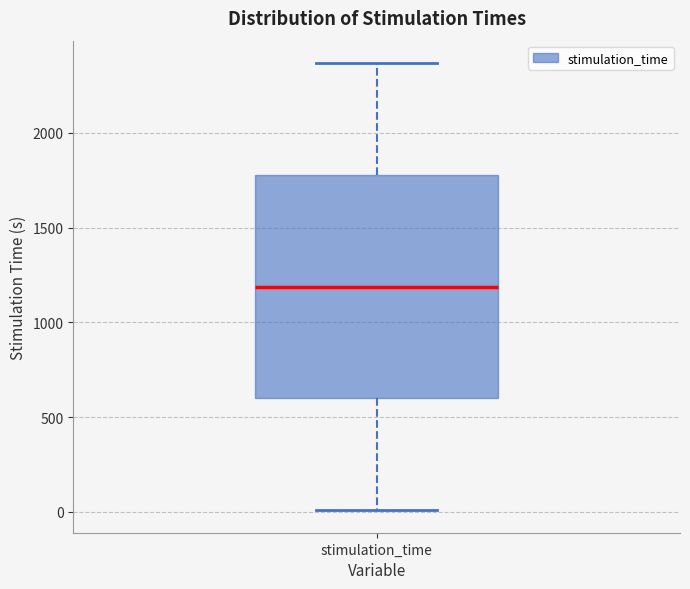

Read this box plot against the y-axis: the position of the median line, the range covered by the box, and the ends of both whiskers. The values are not printed on the chart, so give them approximately, as read against the axis.

median 1200, box 600 to 1800, whiskers 0 to 2350